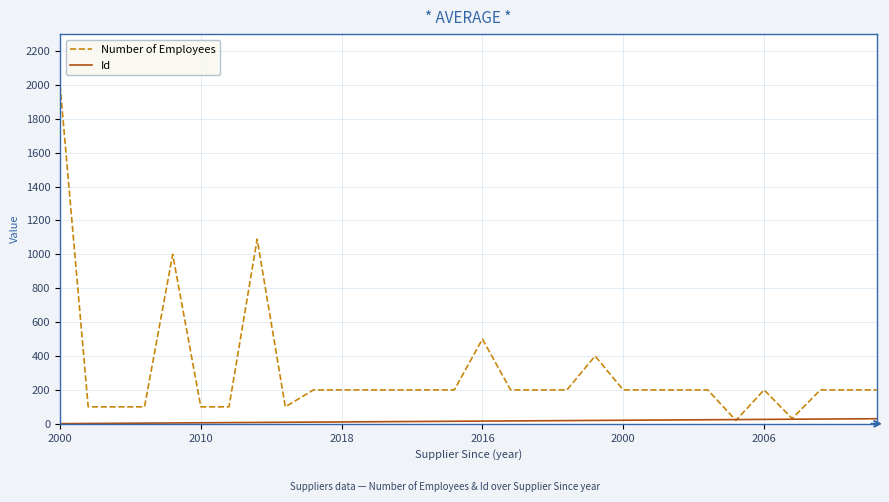

Which series has the largest range (max minus min)?

Number of Employees